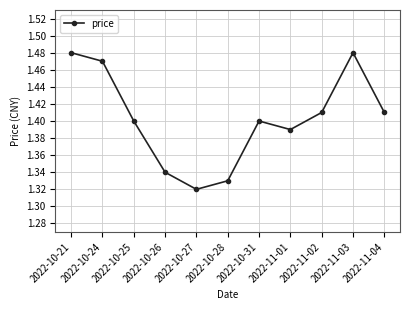

Which label corresponds to the smallest value in the chart?

2022-10-27